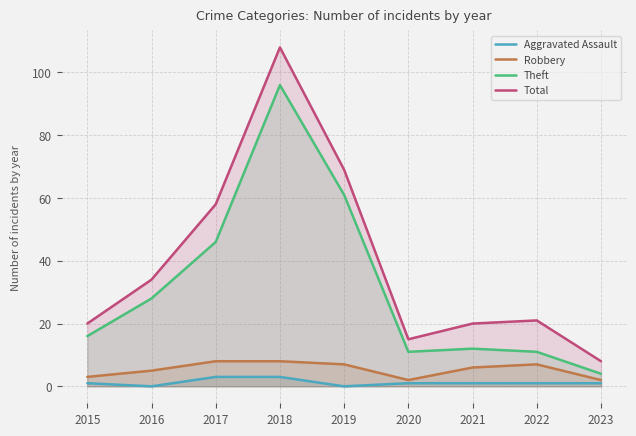

How many lines are shown in the chart?

4